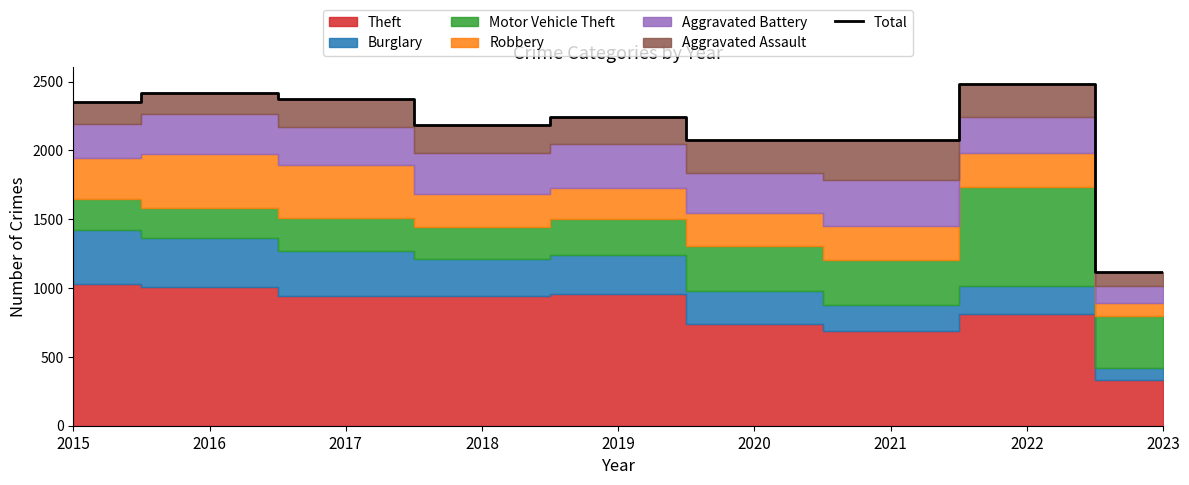

Reading left to right, list all the values displayed in this chart.

2015=2351	2016=2415	2017=2376	2018=2186	2019=2242	2020=2078	2021=2077	2022=2479	2023=1118